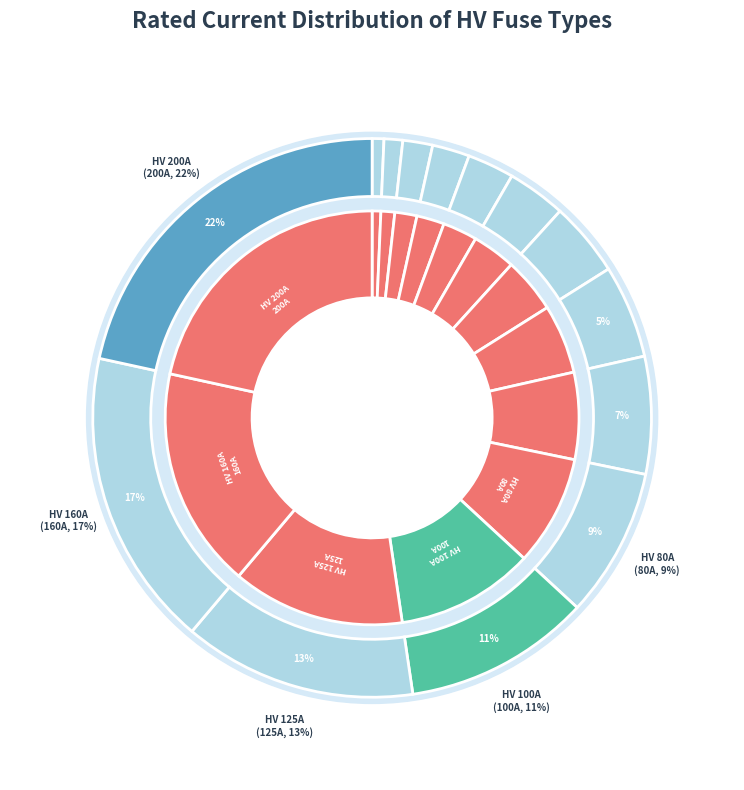

True or false: HV 31.5A accounts for 3% of the total.

True